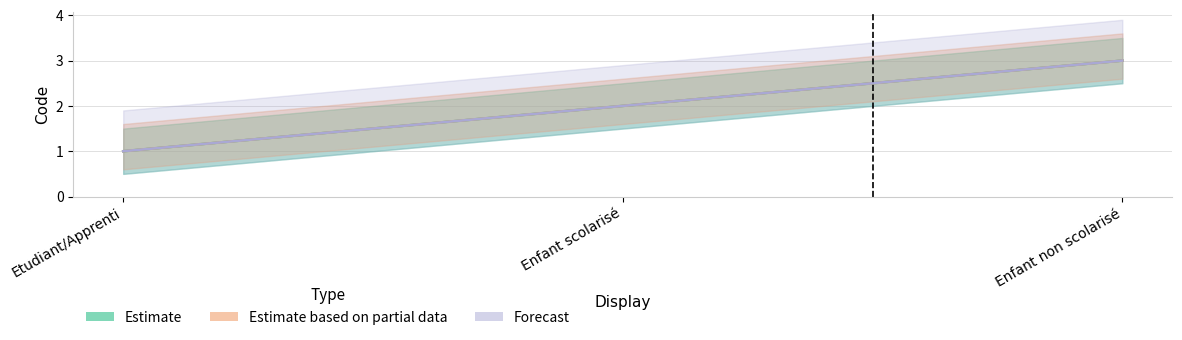

Which series has the largest total across all categories?

Estimate